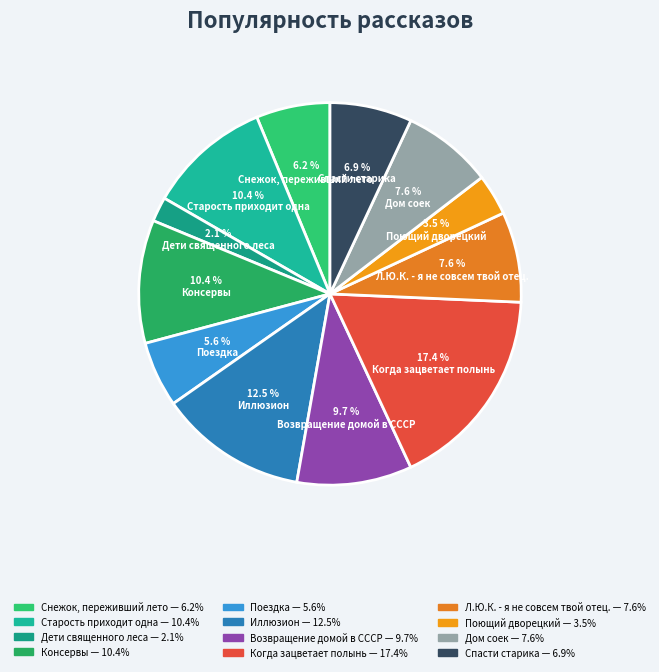

Count the number of slices in the pie.

12